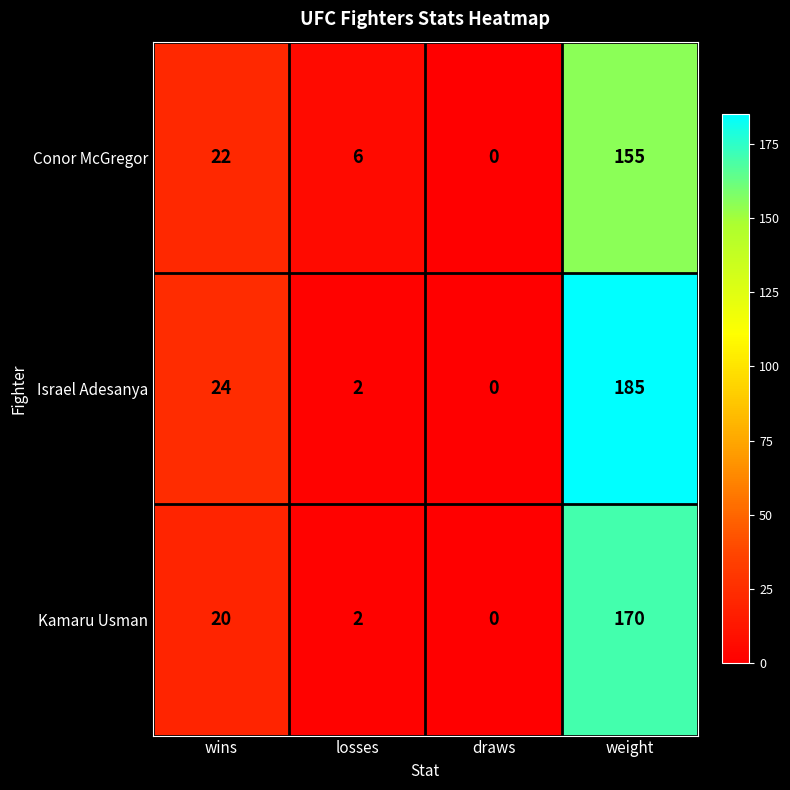

Which category has the lowest value across all series?

draws